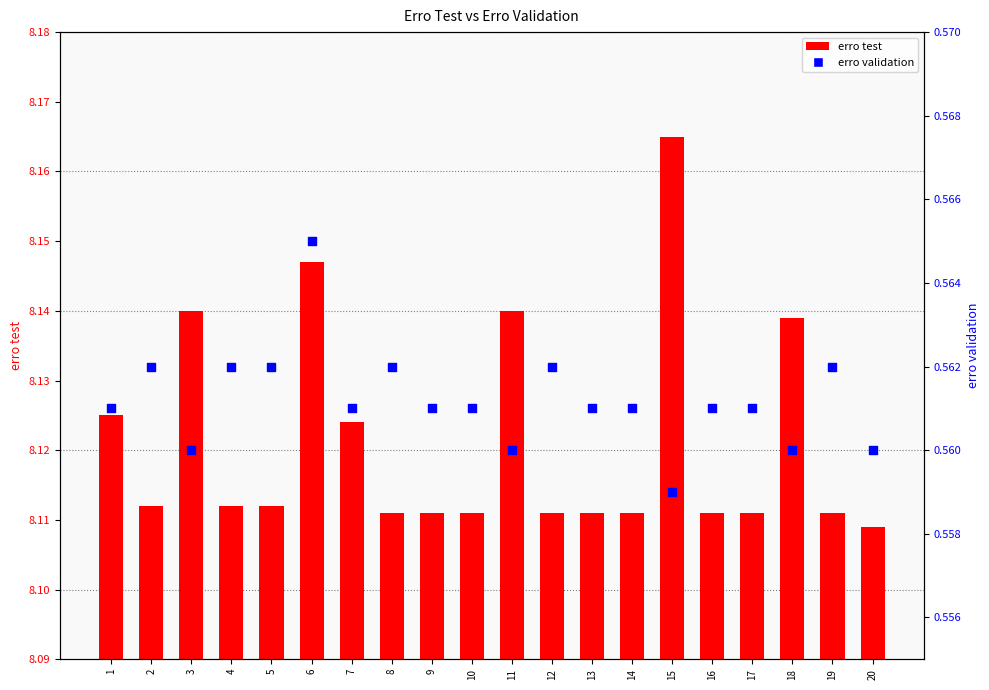

Which series has the largest total across all categories?

erro test